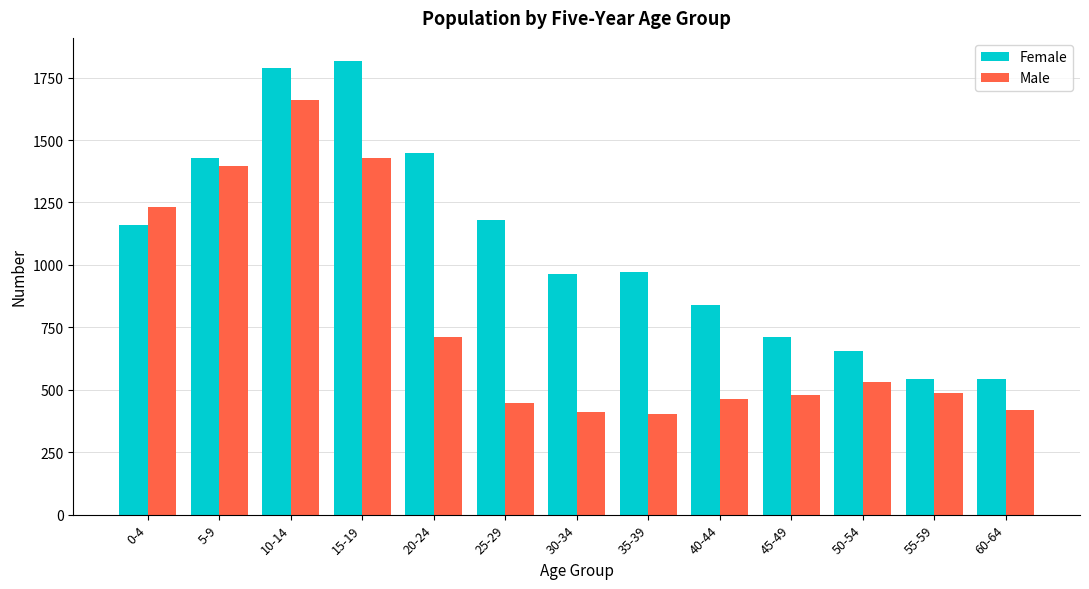

Rank the series by their maximum value, from lowest to highest.

Male, Female